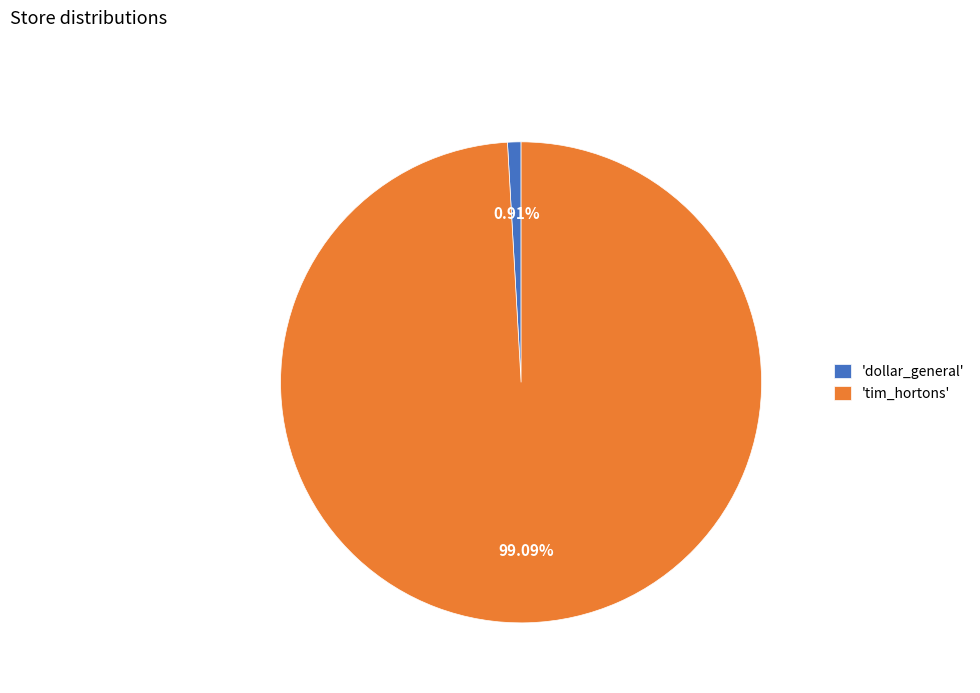

Which has a higher value, 'tim_hortons' or 'dollar_general'?

'tim_hortons'